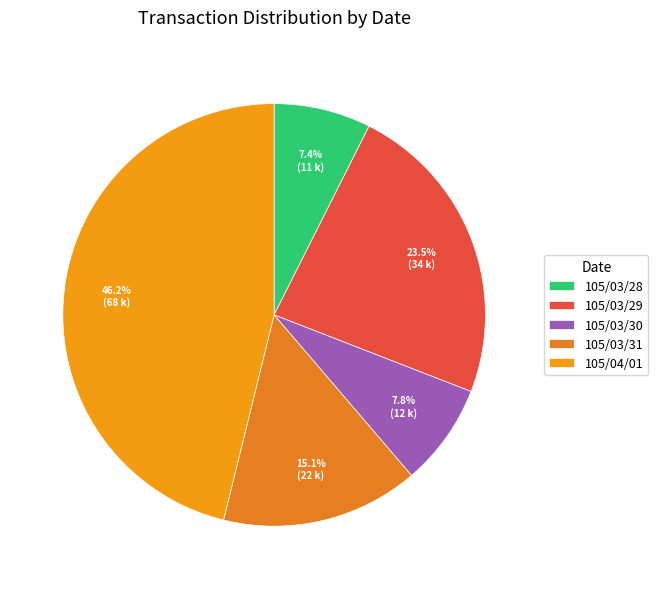

What is the change in value from 105/03/28 to 105/03/30?

+600